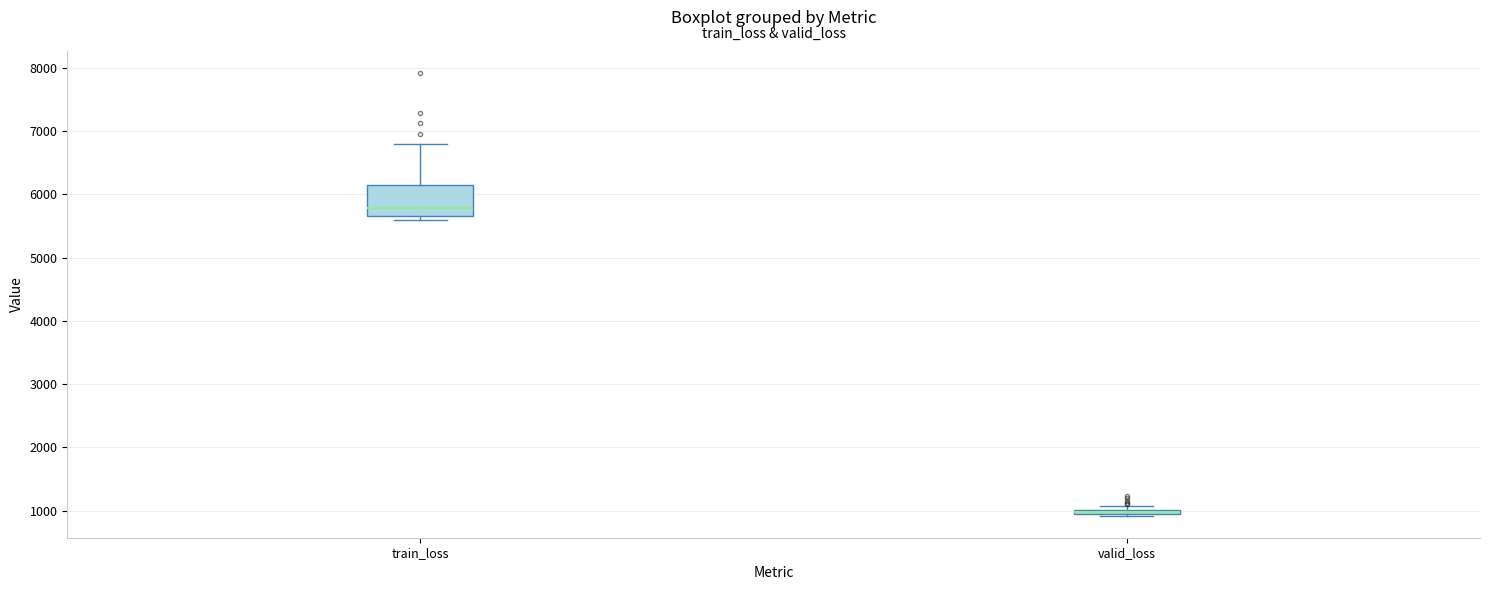

Comparing the boxes themselves (not the whiskers), which one is the tallest?

train_loss